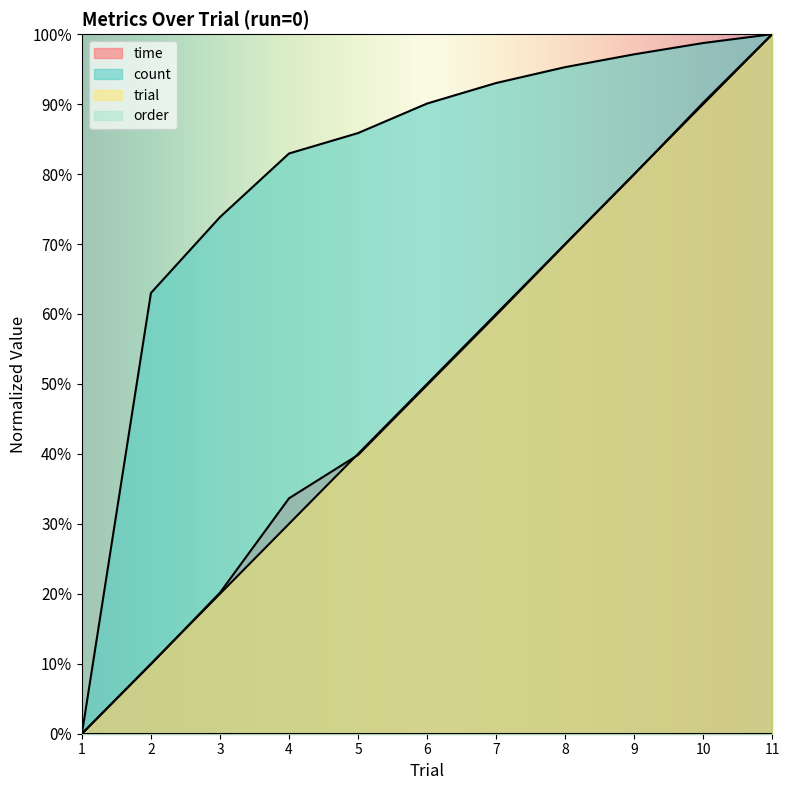

Which category has the lowest value in the trial series?

1